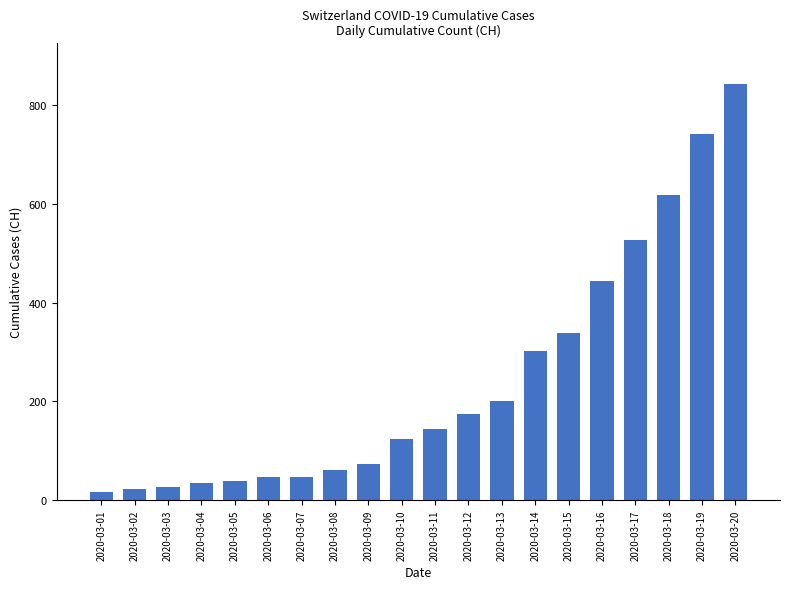

Is it true that the value at 2020-03-10 is 123?

True